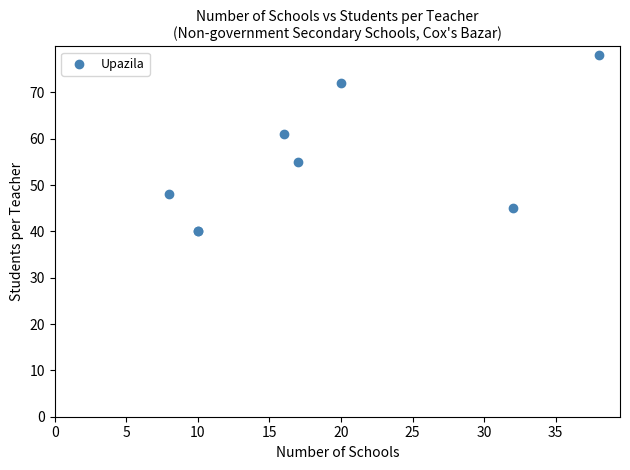

What Y value in the scatter plot is closest to 59?

61